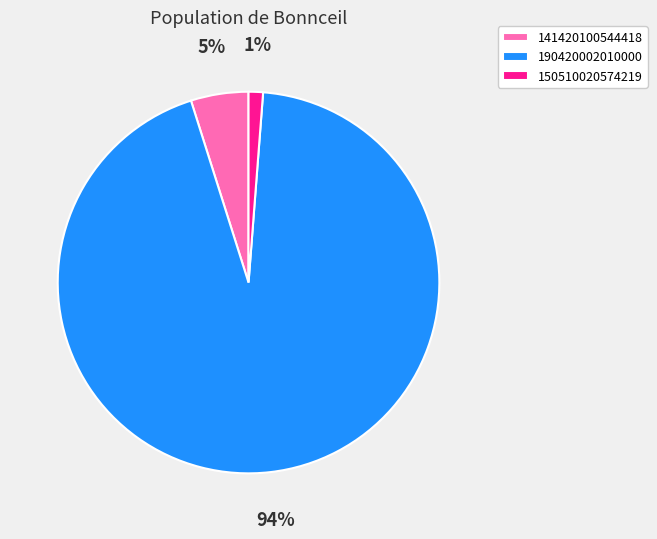

Is the sum of 150510020574219 and 141420100544418 greater than half?

No